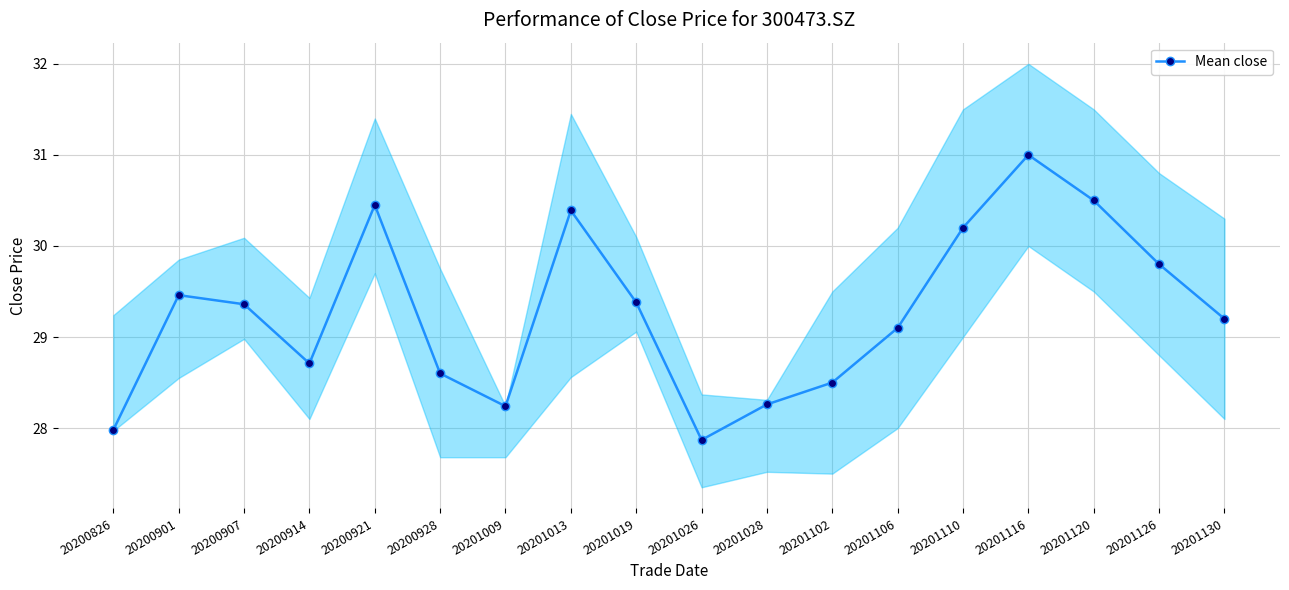

Reading right to left, extract all data points from this chart.

29.2	29.8	30.5	31.0	30.2	29.1	28.5	28.3	27.9	29.4	30.4	28.2	28.6	30.4	28.7	29.4	29.5	28.0